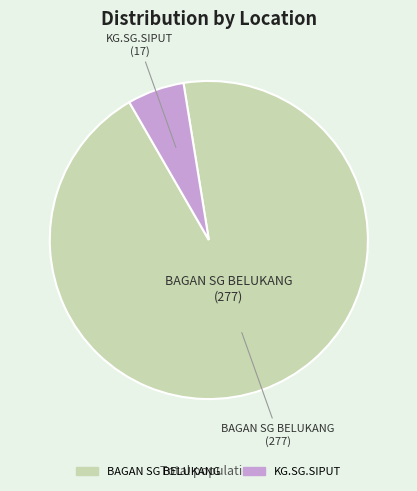

True or false: KG.SG.SIPUT accounts for 13% of the total.

False